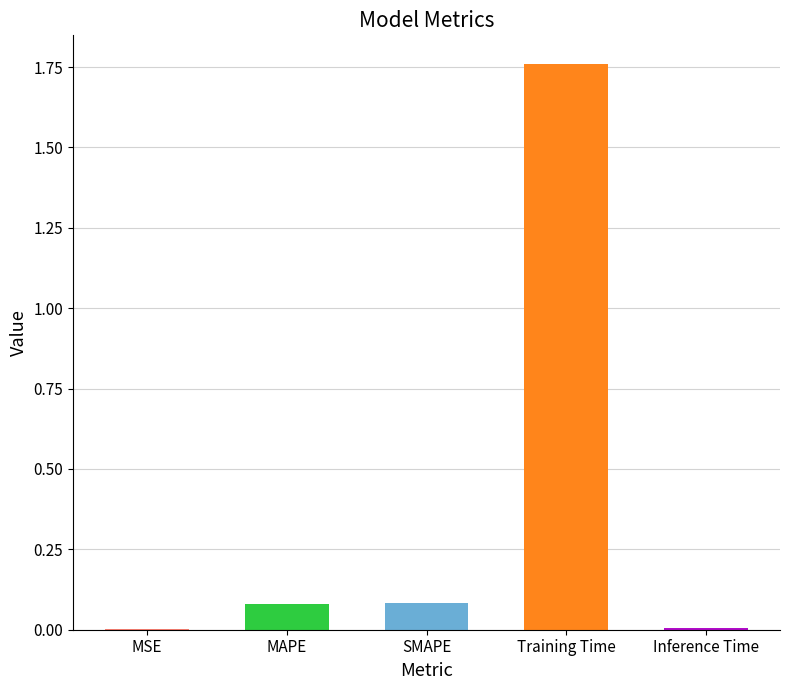

True or false: the data shows 0.6 at Training Time.

False